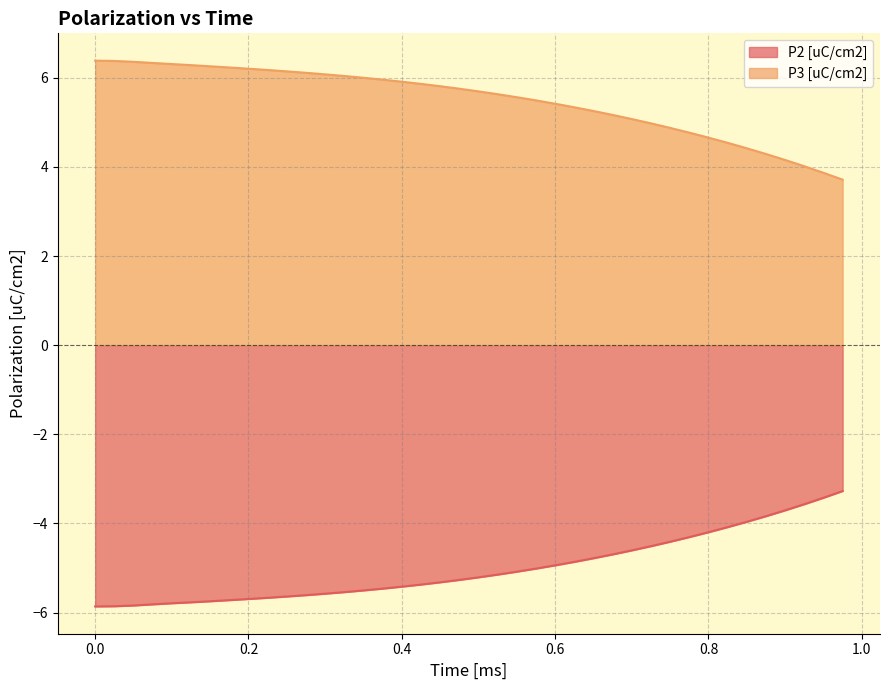

What is the difference between the maximum and minimum values in the P2 [uC/cm2] series?

2.6